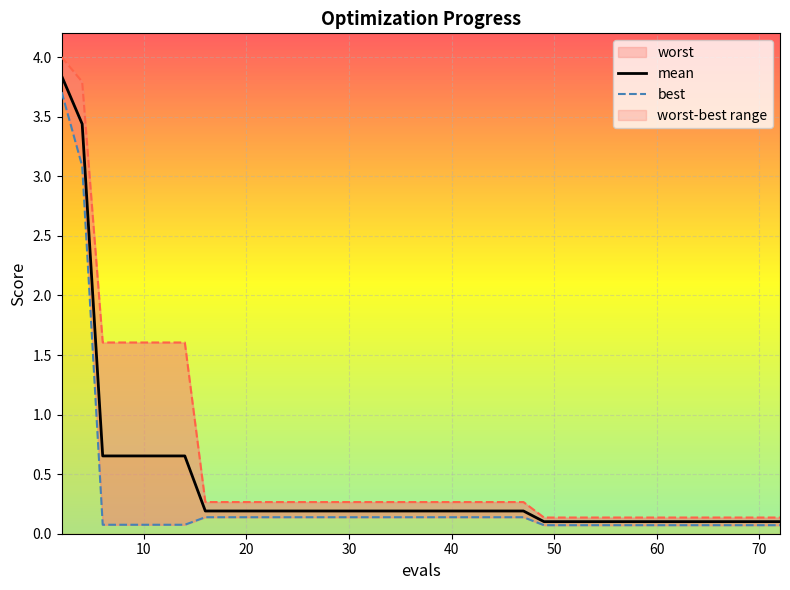

What is the maximum value for mean?

3.8